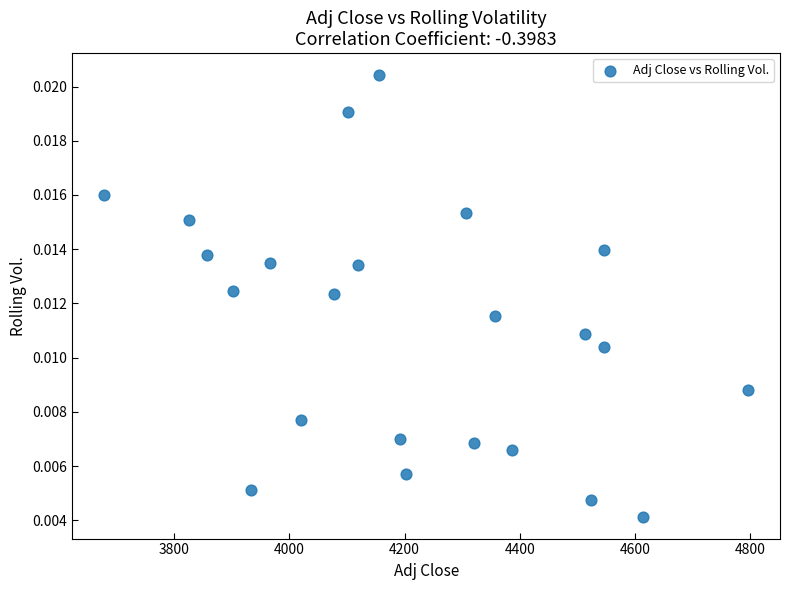

What is the range of X values (max minus min)?

1118.1